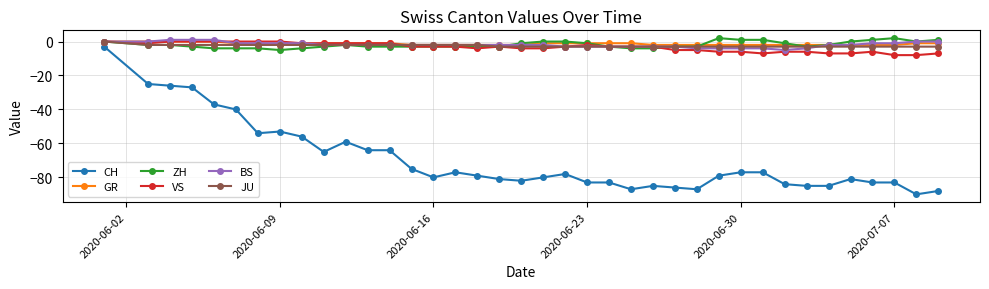

Which series has the widest spread of values?

CH